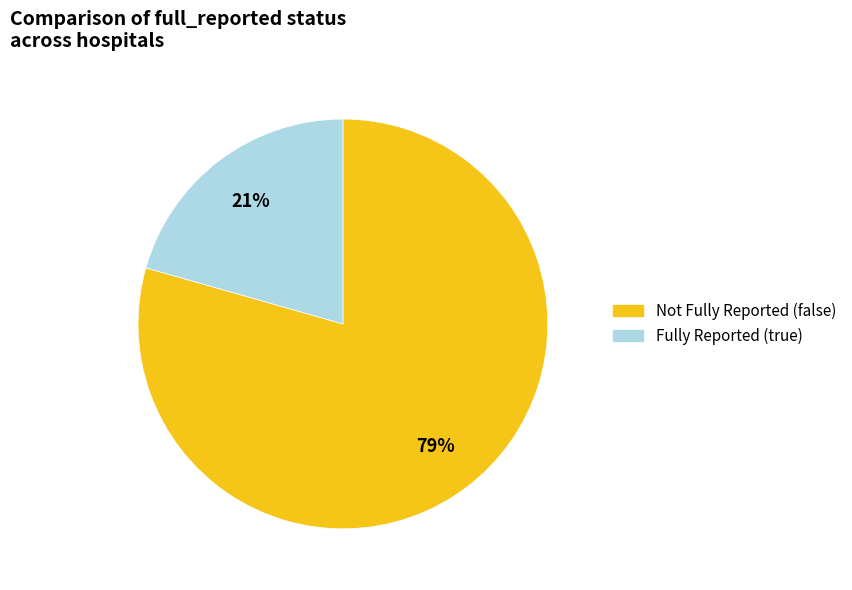

To the nearest percent, what is the average slice percentage?

50%